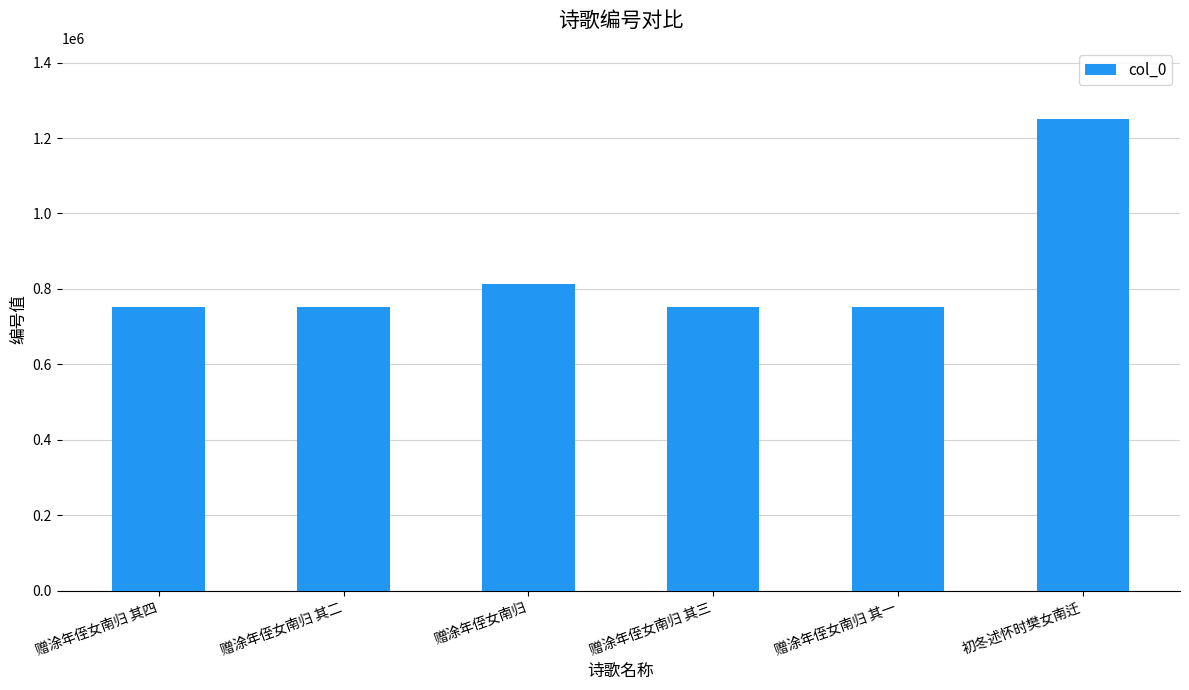

What is the average value?

846115